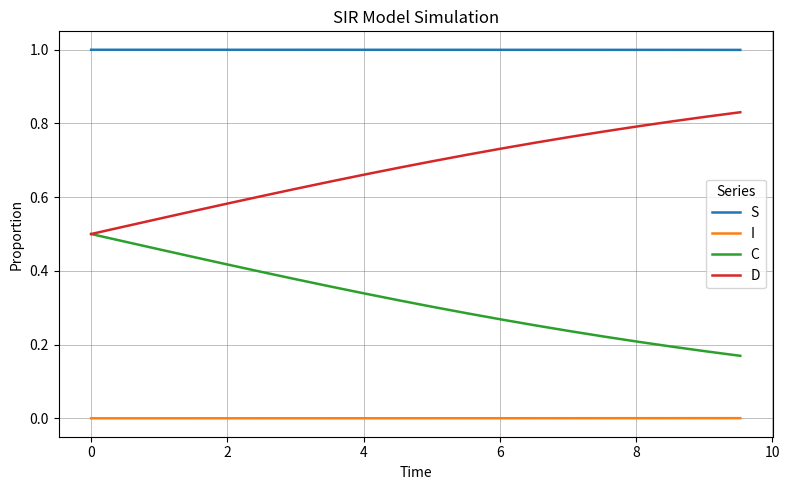

Which series has the largest total across all categories?

S